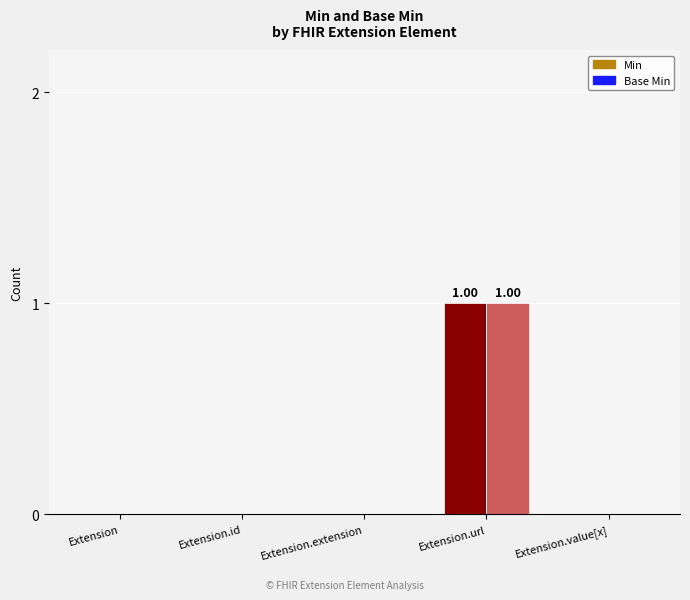

Reading left to right, what are all the values shown in this chart?

Min: 0	0	0	1	0
Base Min: 0	0	0	1	0